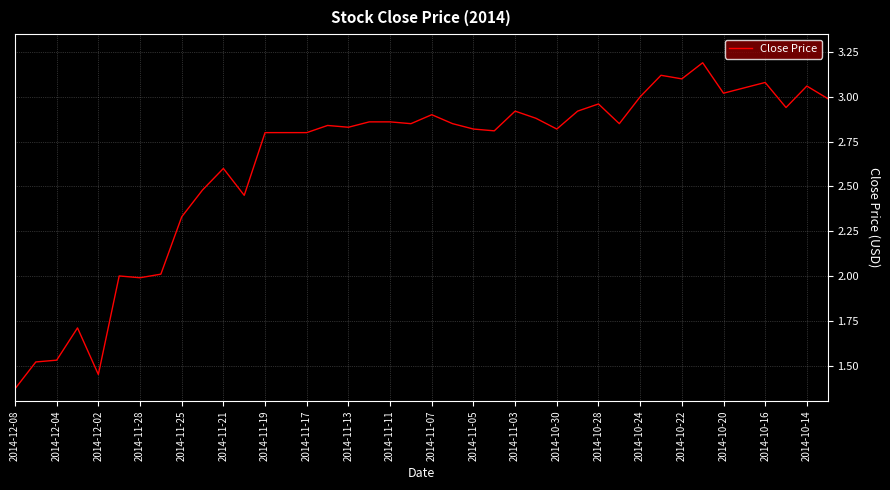

What is the maximum value shown in the chart?

3.2